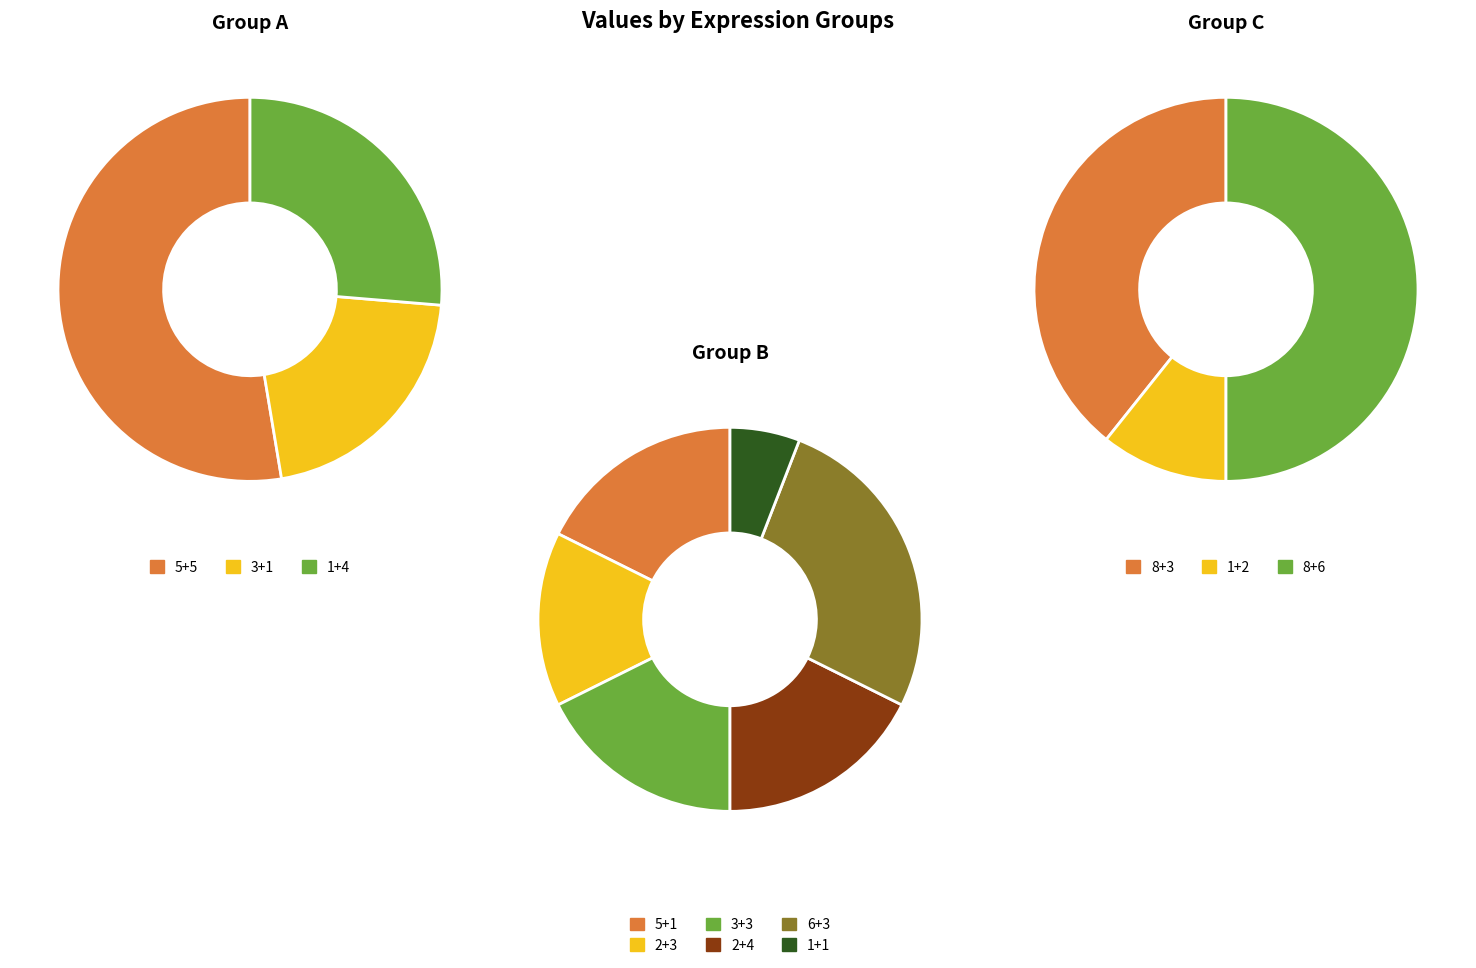

Count the number of slices in the pie.

12